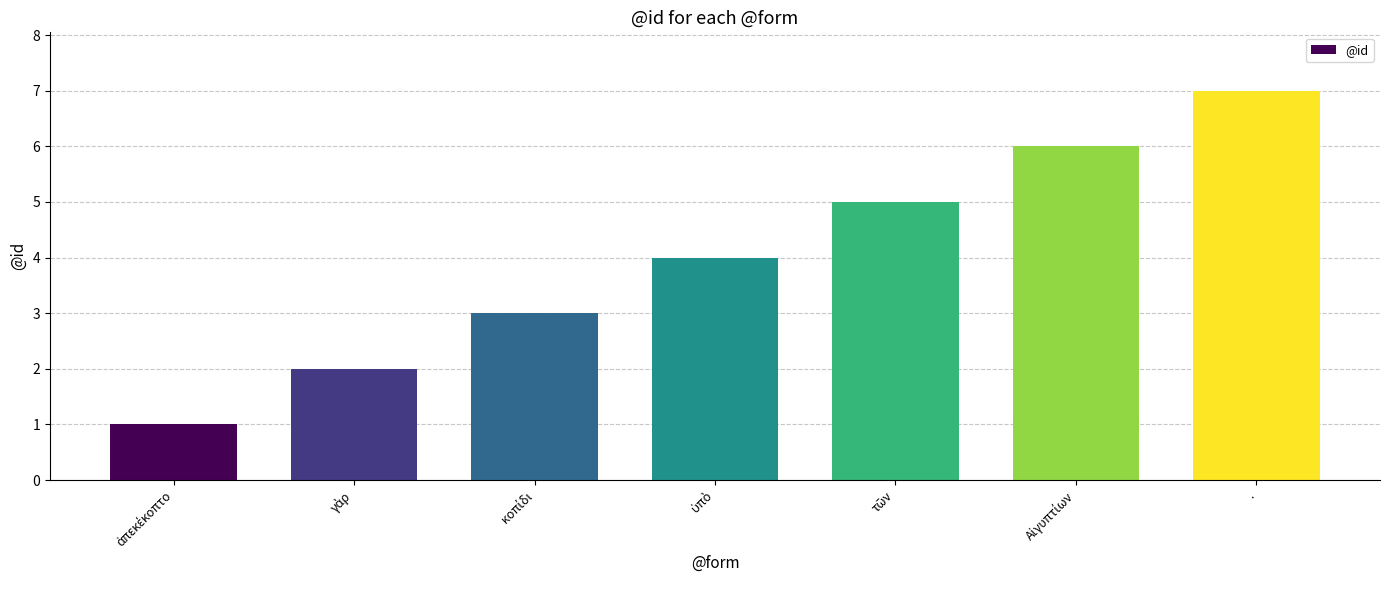

Is it true that the value at . is 7?

True